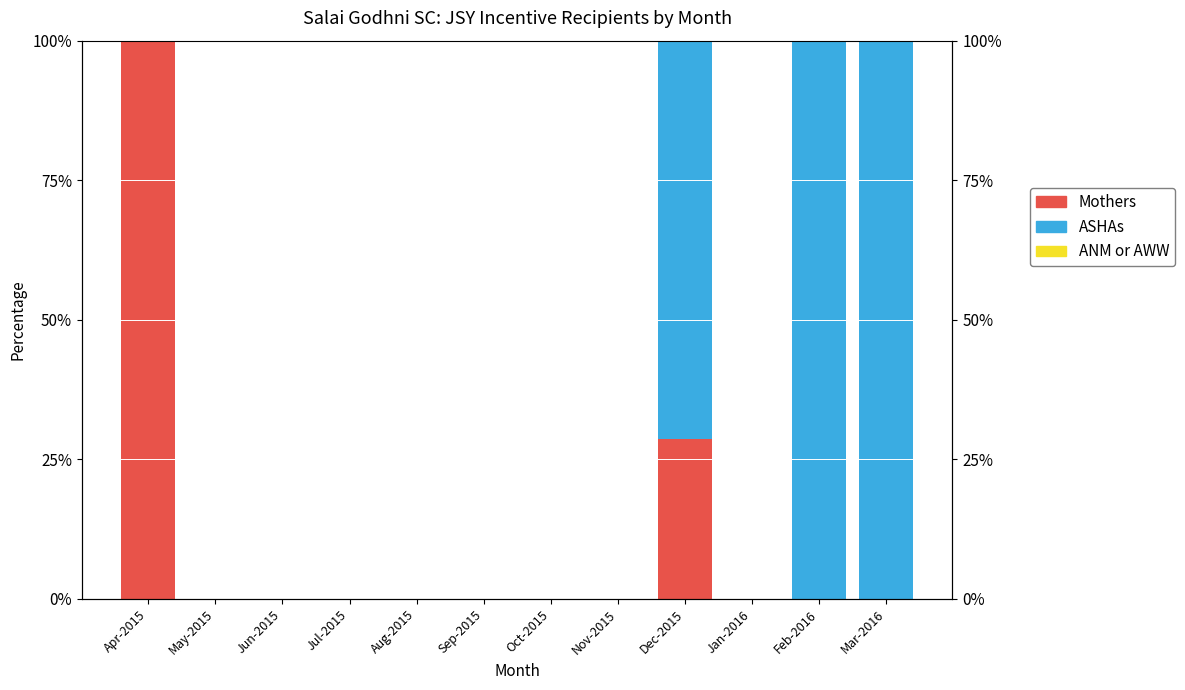

Which series has the largest total across all categories?

ASHAs